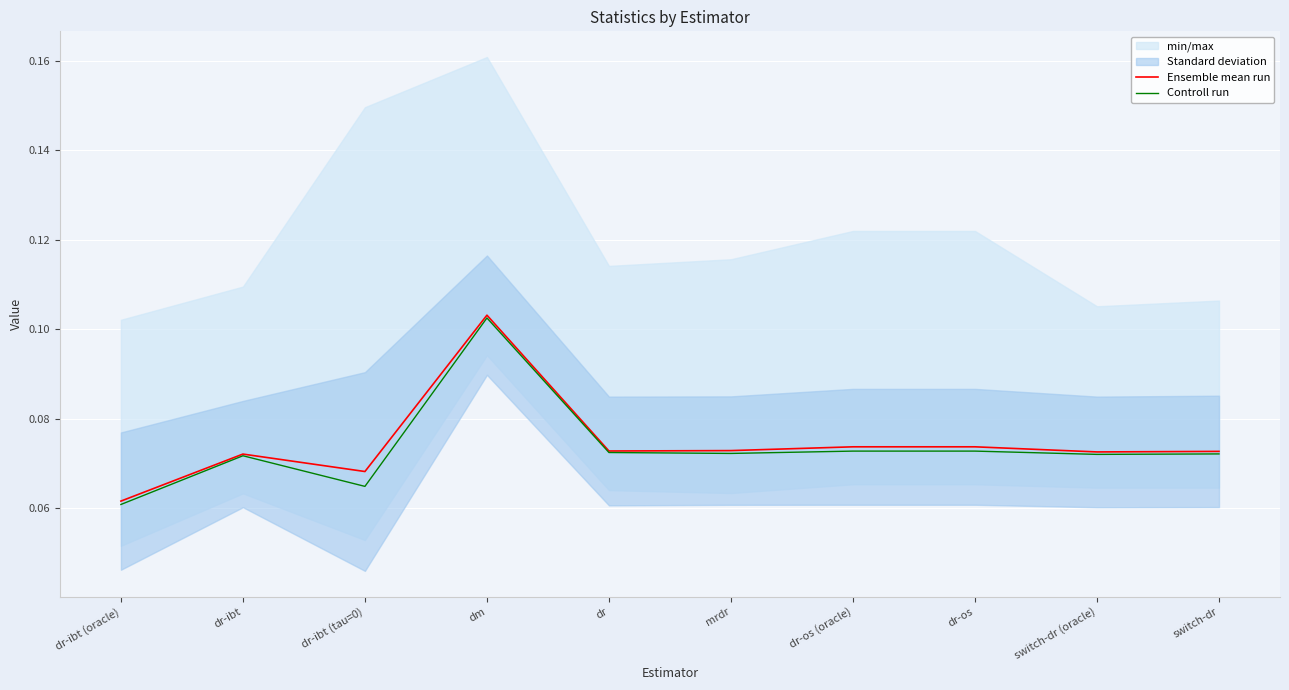

Where is the first local minimum for Controll run?

dr-ibt (tau=0)